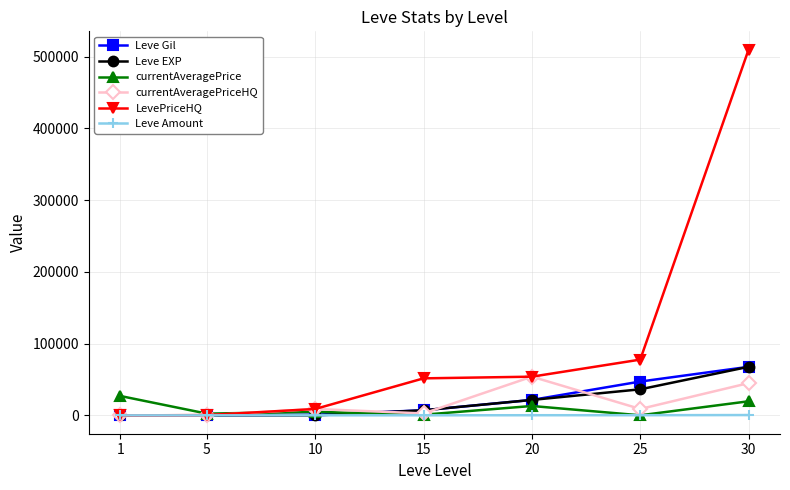

Is the value of Leve EXP at 1 greater than the value of currentAveragePriceHQ at 20?

No